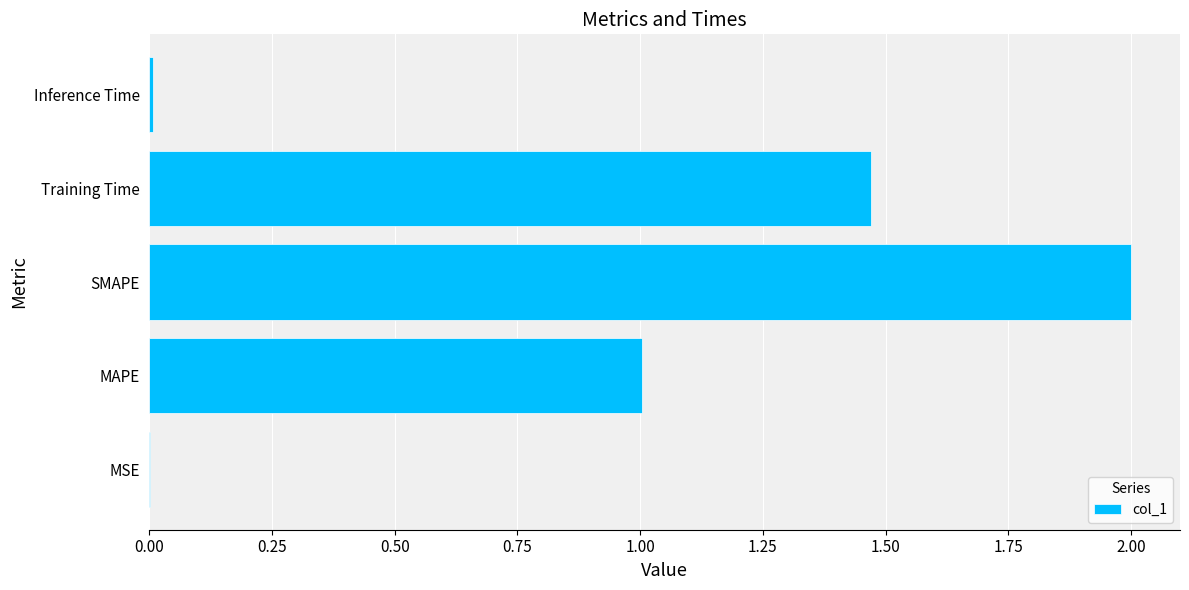

Between SMAPE and Inference Time, which is larger?

SMAPE